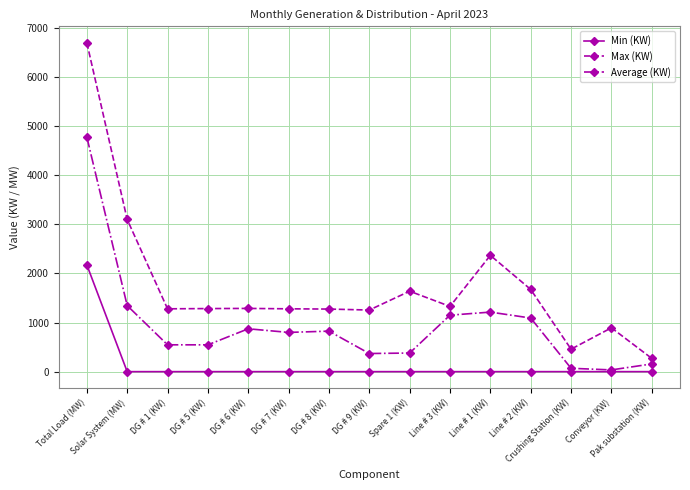

List the series in order of their overall mean, highest first.

Max (KW), Average (KW), Min (KW)